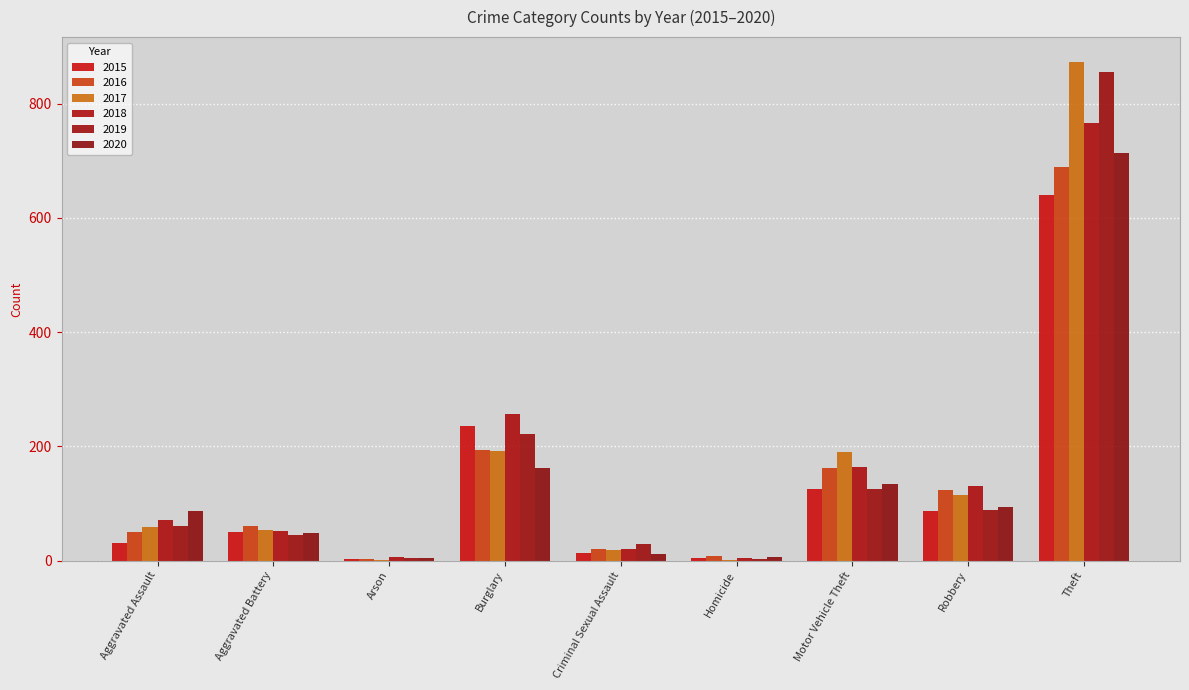

Reading left to right, extract all data points from this chart.

2015: 31	50	3	236	13	4	125	87	641
2016: 50	60	3	194	20	8	163	123	689
2017: 59	54	1	192	19	2	191	115	873
2018: 72	52	6	257	20	5	164	130	767
2019: 61	45	5	221	29	3	125	89	855
2020: 87	48	4	163	12	6	134	94	713